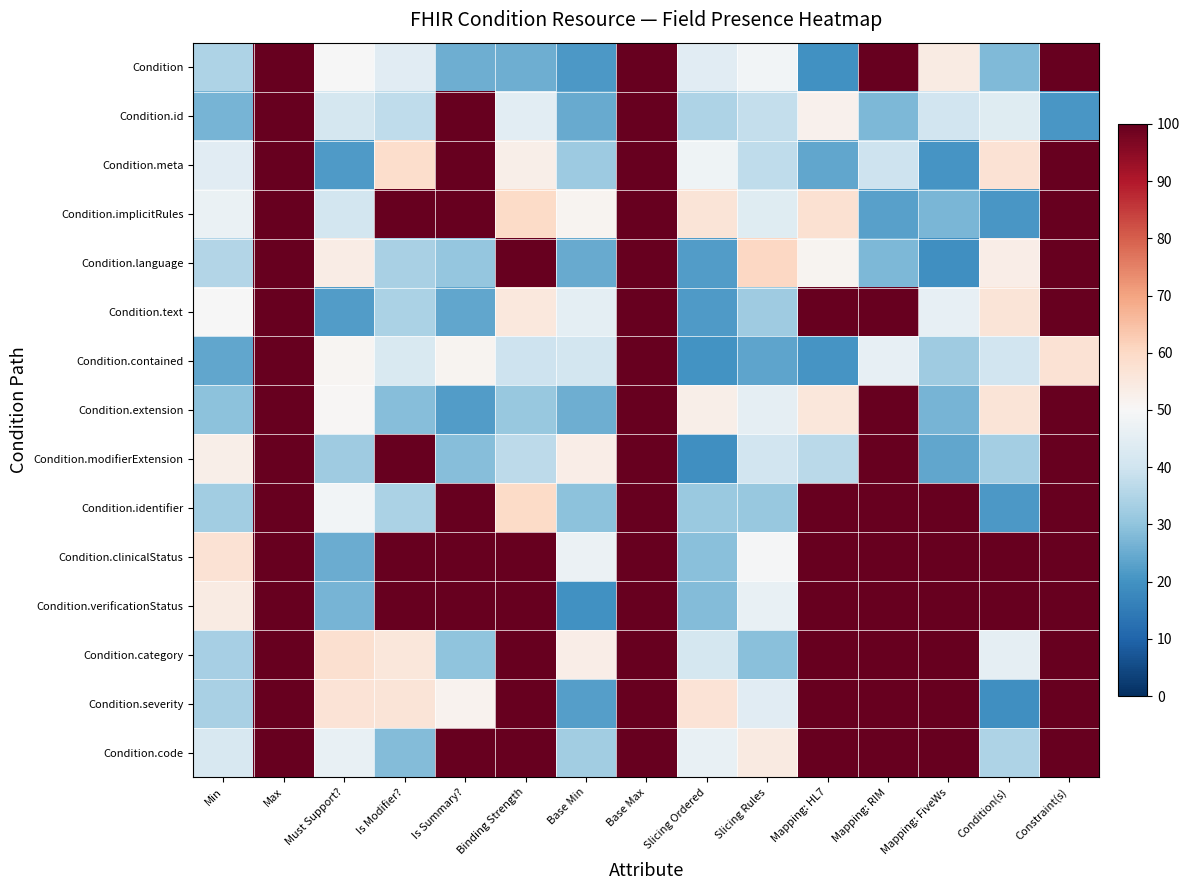

Reading left to right, list all the values displayed in this chart.

Condition: Min=34.7	Max=100.0	Must Support?=49.7	Is Modifier?=44.1	Is Summary?=25.6	Binding Strength=25.6	Base Min=21.4	Base Max=100.0	Slicing Ordered=44.2	Slicing Rules=48.7	Mapping: HL7=19.9	Mapping: RIM=100.0	Mapping: FiveWs=54.0	Condition(s)=27.9	Constraint(s)=100.0
Condition.id: Min=26.7	Max=100.0	Must Support?=41.0	Is Modifier?=37.1	Is Summary?=100.0	Binding Strength=44.7	Base Min=24.9	Base Max=100.0	Slicing Ordered=34.4	Slicing Rules=38.2	Mapping: HL7=52.0	Mapping: RIM=27.4	Mapping: FiveWs=40.6	Condition(s)=43.9	Constraint(s)=21.0
Condition.meta: Min=44.5	Max=100.0	Must Support?=21.7	Is Modifier?=58.9	Is Summary?=100.0	Binding Strength=53.0	Base Min=31.8	Base Max=100.0	Slicing Ordered=47.7	Slicing Rules=37.5	Mapping: HL7=24.1	Mapping: RIM=39.8	Mapping: FiveWs=20.4	Condition(s)=57.2	Constraint(s)=100.0
Condition.implicitRules: Min=46.8	Max=100.0	Must Support?=40.8	Is Modifier?=100.0	Is Summary?=100.0	Binding Strength=59.7	Base Min=51.6	Base Max=100.0	Slicing Ordered=56.6	Slicing Rules=44.1	Mapping: HL7=57.7	Mapping: RIM=22.7	Mapping: FiveWs=27.2	Condition(s)=20.9	Constraint(s)=100.0
Condition.language: Min=35.3	Max=100.0	Must Support?=53.8	Is Modifier?=34.0	Is Summary?=30.8	Binding Strength=100.0	Base Min=24.9	Base Max=100.0	Slicing Ordered=22.1	Slicing Rules=60.4	Mapping: HL7=51.4	Mapping: RIM=27.3	Mapping: FiveWs=19.2	Condition(s)=53.2	Constraint(s)=100.0
Condition.text: Min=49.6	Max=100.0	Must Support?=22.1	Is Modifier?=34.1	Is Summary?=23.9	Binding Strength=55.3	Base Min=45.2	Base Max=100.0	Slicing Ordered=21.7	Slicing Rules=32.1	Mapping: HL7=100.0	Mapping: RIM=100.0	Mapping: FiveWs=45.8	Condition(s)=56.3	Constraint(s)=100.0
Condition.contained: Min=24.0	Max=100.0	Must Support?=51.0	Is Modifier?=42.6	Is Summary?=51.4	Binding Strength=39.7	Base Min=41.0	Base Max=100.0	Slicing Ordered=20.1	Slicing Rules=23.5	Mapping: HL7=20.3	Mapping: RIM=45.7	Mapping: FiveWs=32.2	Condition(s)=40.4	Constraint(s)=57.1
Condition.extension: Min=29.5	Max=100.0	Must Support?=50.7	Is Modifier?=28.6	Is Summary?=22.2	Binding Strength=31.2	Base Min=25.8	Base Max=100.0	Slicing Ordered=52.9	Slicing Rules=45.6	Mapping: HL7=55.6	Mapping: RIM=100.0	Mapping: FiveWs=26.8	Condition(s)=56.5	Constraint(s)=100.0
Condition.modifierExtension: Min=52.9	Max=100.0	Must Support?=32.4	Is Modifier?=100.0	Is Summary?=28.6	Binding Strength=36.9	Base Min=53.4	Base Max=100.0	Slicing Ordered=19.3	Slicing Rules=40.5	Mapping: HL7=36.5	Mapping: RIM=100.0	Mapping: FiveWs=24.0	Condition(s)=33.2	Constraint(s)=100.0
Condition.identifier: Min=32.6	Max=100.0	Must Support?=48.5	Is Modifier?=34.3	Is Summary?=100.0	Binding Strength=59.4	Base Min=29.6	Base Max=100.0	Slicing Ordered=31.6	Slicing Rules=31.0	Mapping: HL7=100.0	Mapping: RIM=100.0	Mapping: FiveWs=100.0	Condition(s)=21.2	Constraint(s)=100.0
Condition.clinicalStatus: Min=57.1	Max=100.0	Must Support?=25.1	Is Modifier?=100.0	Is Summary?=100.0	Binding Strength=100.0	Base Min=47.2	Base Max=100.0	Slicing Ordered=29.0	Slicing Rules=49.6	Mapping: HL7=100.0	Mapping: RIM=100.0	Mapping: FiveWs=100.0	Condition(s)=100.0	Constraint(s)=100.0
Condition.verificationStatus: Min=54.1	Max=100.0	Must Support?=26.8	Is Modifier?=100.0	Is Summary?=100.0	Binding Strength=100.0	Base Min=19.7	Base Max=100.0	Slicing Ordered=28.5	Slicing Rules=46.1	Mapping: HL7=100.0	Mapping: RIM=100.0	Mapping: FiveWs=100.0	Condition(s)=100.0	Constraint(s)=100.0
Condition.category: Min=33.3	Max=100.0	Must Support?=57.8	Is Modifier?=55.8	Is Summary?=29.8	Binding Strength=100.0	Base Min=53.3	Base Max=100.0	Slicing Ordered=41.2	Slicing Rules=29.2	Mapping: HL7=100.0	Mapping: RIM=100.0	Mapping: FiveWs=100.0	Condition(s)=45.6	Constraint(s)=100.0
Condition.severity: Min=33.7	Max=100.0	Must Support?=56.7	Is Modifier?=56.3	Is Summary?=51.8	Binding Strength=100.0	Base Min=22.5	Base Max=100.0	Slicing Ordered=56.7	Slicing Rules=44.5	Mapping: HL7=100.0	Mapping: RIM=100.0	Mapping: FiveWs=100.0	Condition(s)=19.2	Constraint(s)=100.0
Condition.code: Min=42.0	Max=100.0	Must Support?=46.4	Is Modifier?=28.4	Is Summary?=100.0	Binding Strength=100.0	Base Min=32.7	Base Max=100.0	Slicing Ordered=46.3	Slicing Rules=54.7	Mapping: HL7=100.0	Mapping: RIM=100.0	Mapping: FiveWs=100.0	Condition(s)=34.4	Constraint(s)=100.0